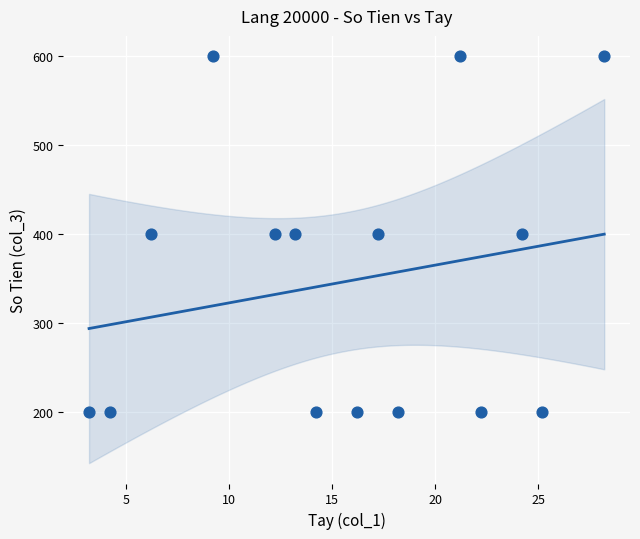

What is the range of Y values (max minus min)?

400